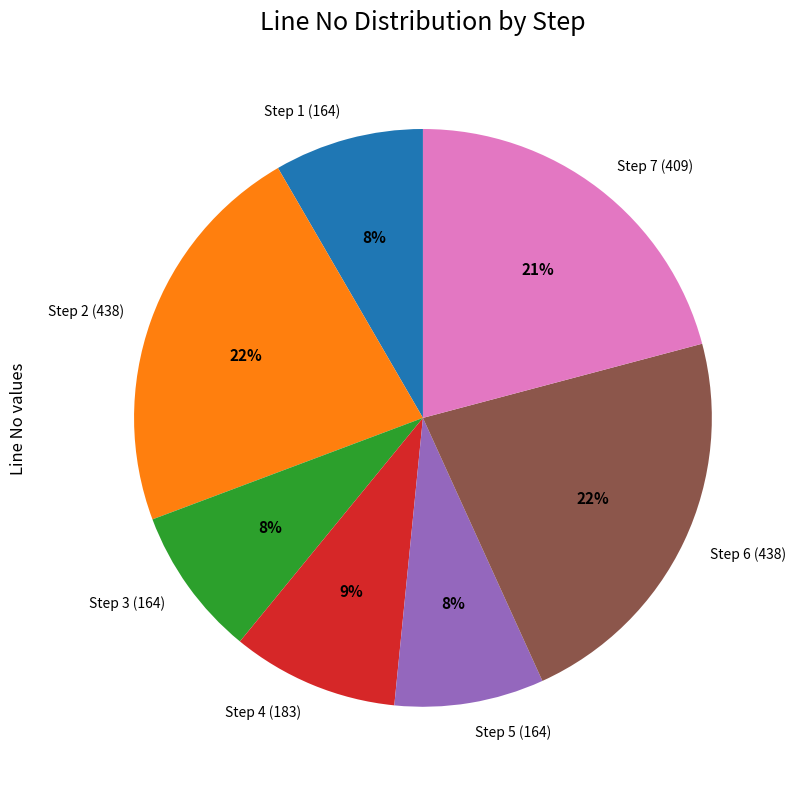

Approximately how many times larger is the value at Step 4 (183) compared to Step 5 (164)?

1.1